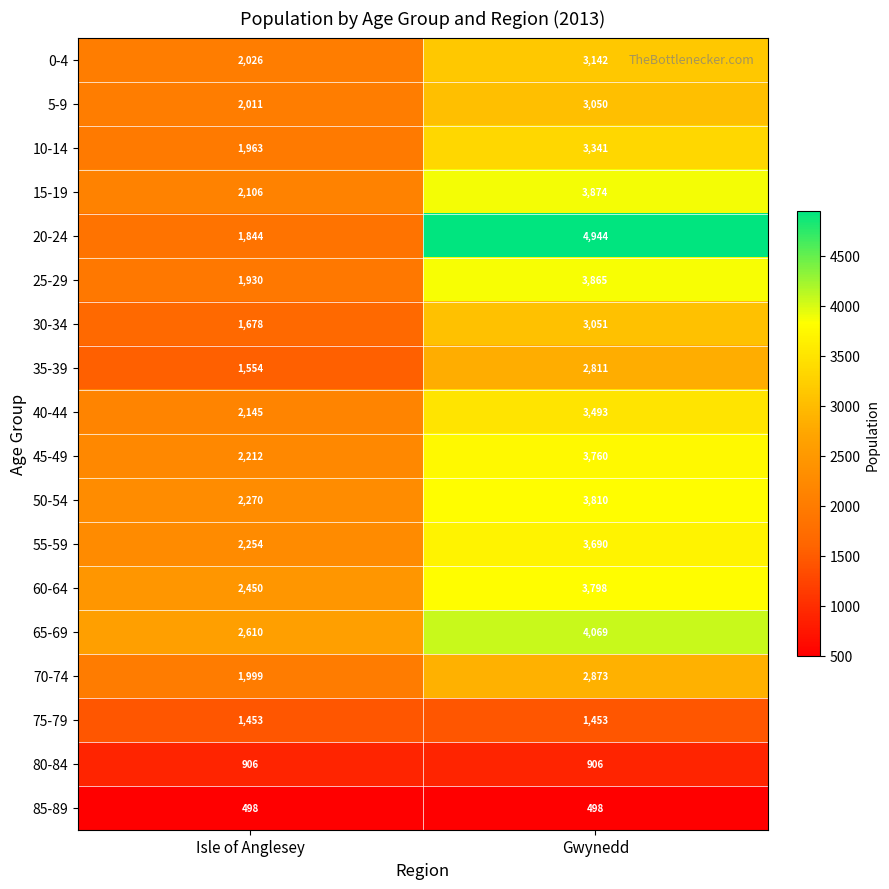

Rank the series at Gwynedd from highest to lowest value.

20-24, 65-69, 15-19, 25-29, 50-54, 60-64, 45-49, 55-59, 40-44, 10-14, 0-4, 30-34, 5-9, 70-74, 35-39, 75-79, 80-84, 85-89